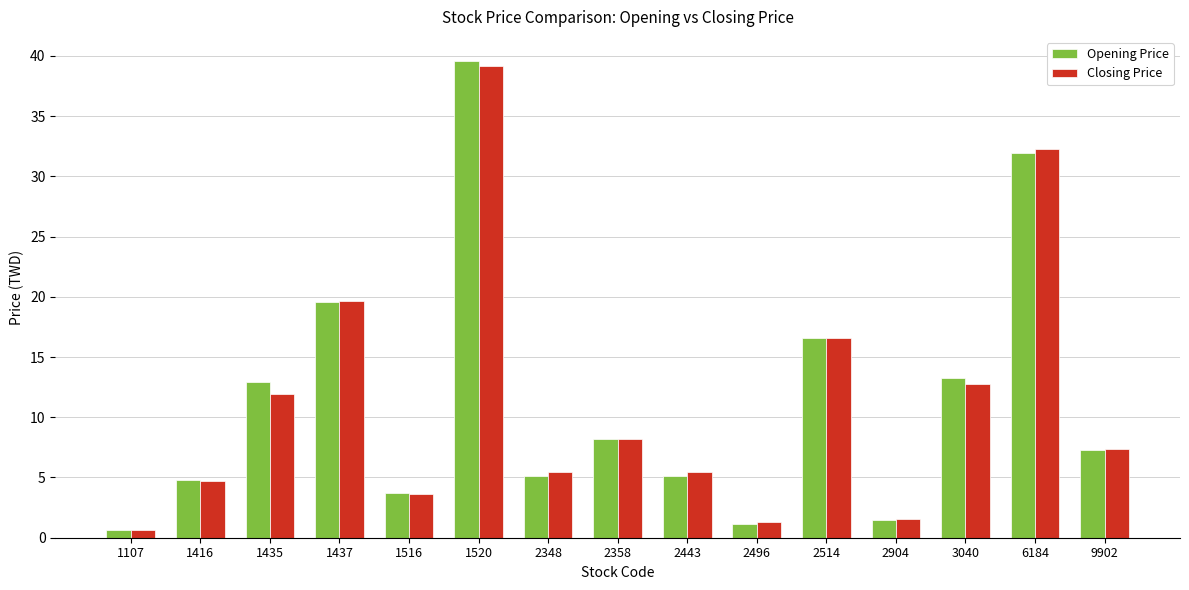

At which category is the sum across all series the highest?

1520